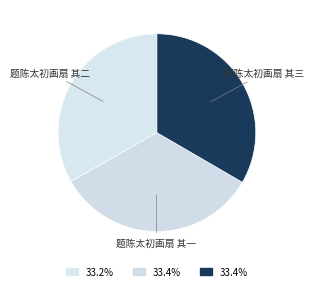

Combined, do 题陈太初画扇 其二 and 题陈太初画扇 其一 account for over 50%?

Yes